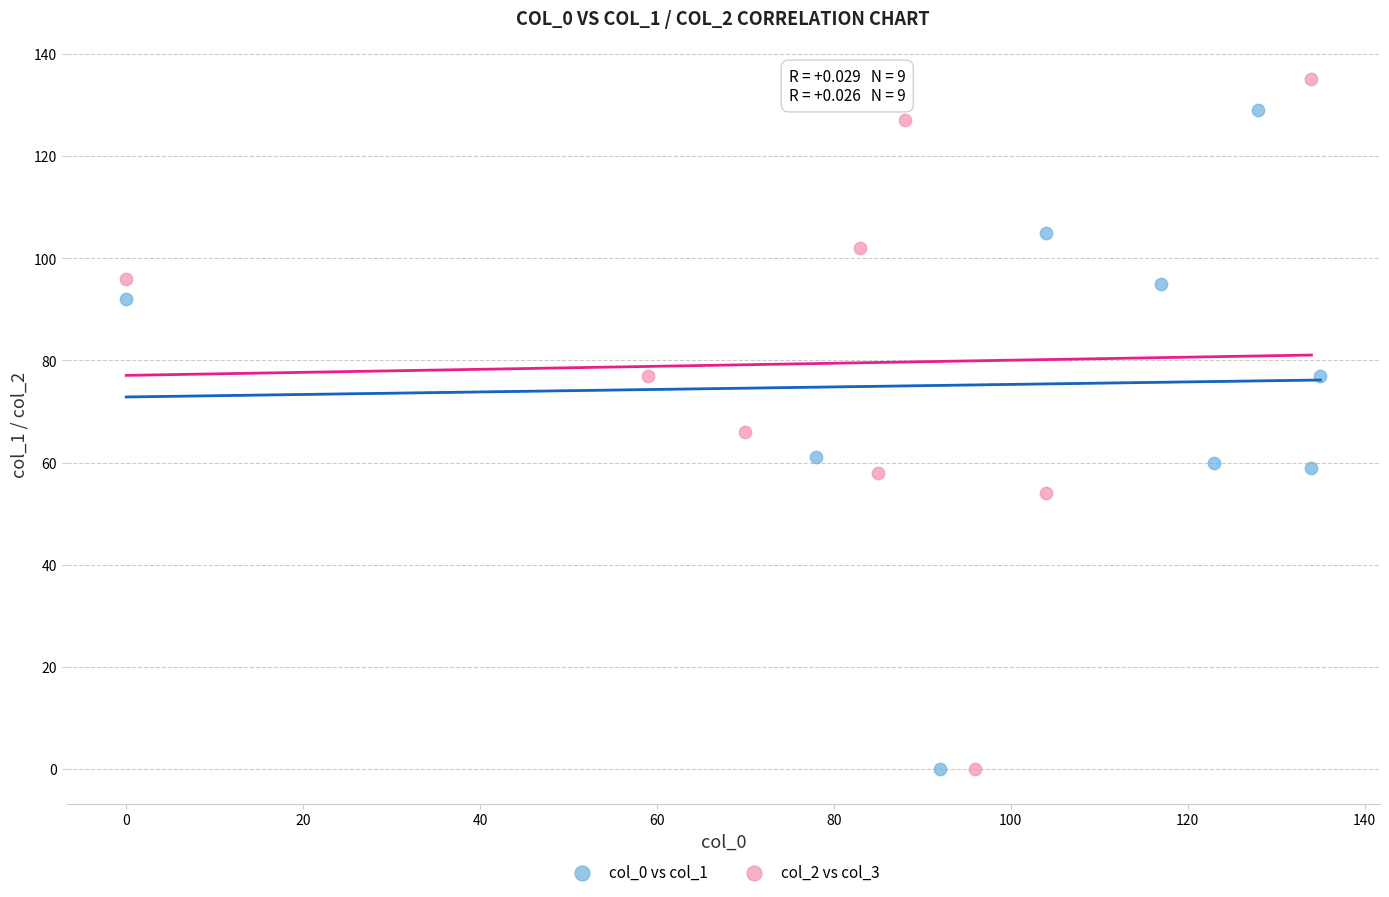

Which series reaches the maximum Y coordinate?

col_2 vs col_3